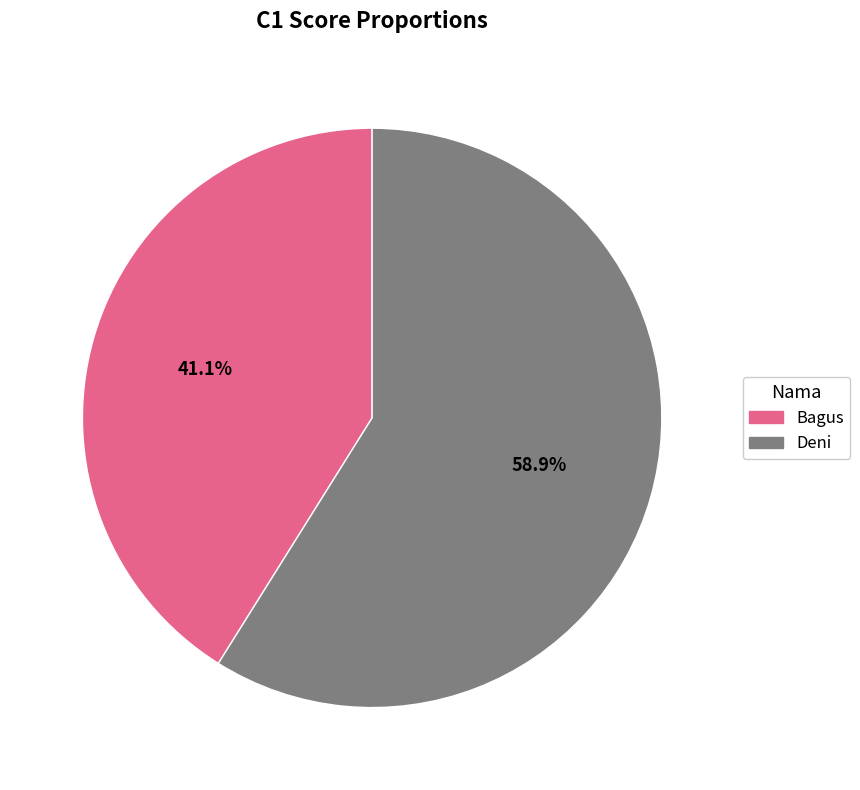

Between Bagus and Deni, which is larger?

Deni